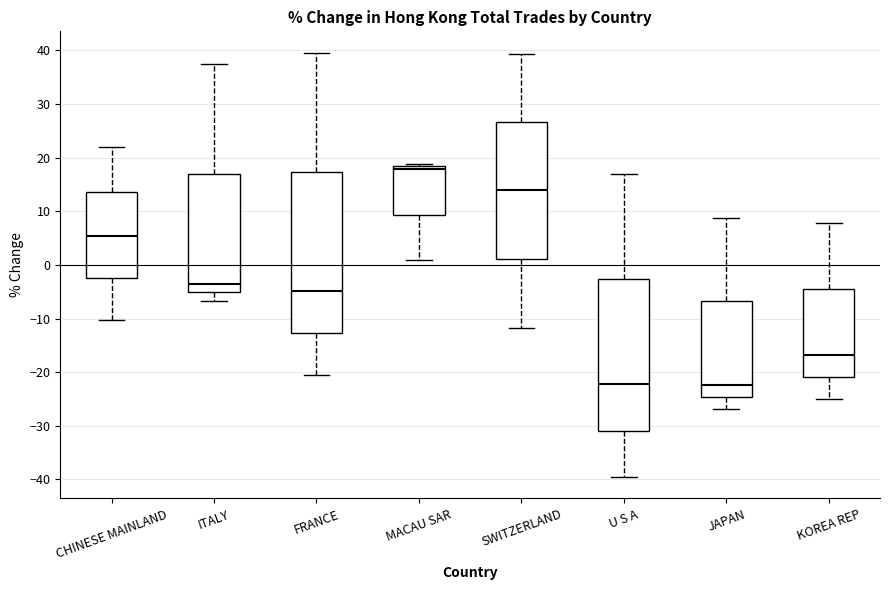

Where does the median line of the box for CHINESE MAINLAND sit on the y-axis? The values are not printed on the chart, so give them approximately, as read against the axis.

5